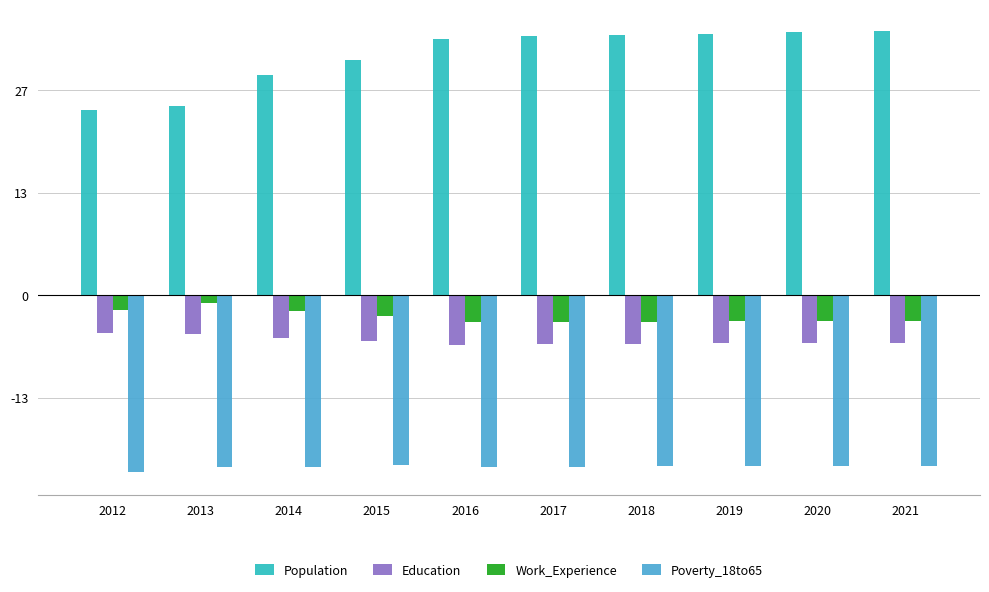

What are all the series names shown in the legend?

Population, Education, Work_Experience, Poverty_18to65